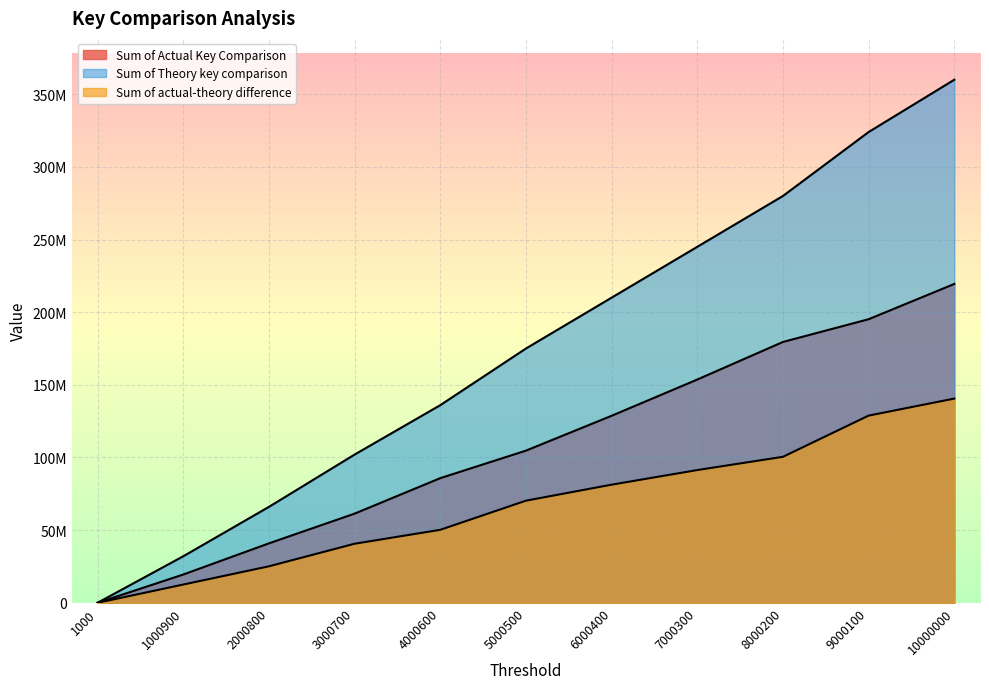

What is the sum of all Sum of Actual Key Comparison values?

1188777534